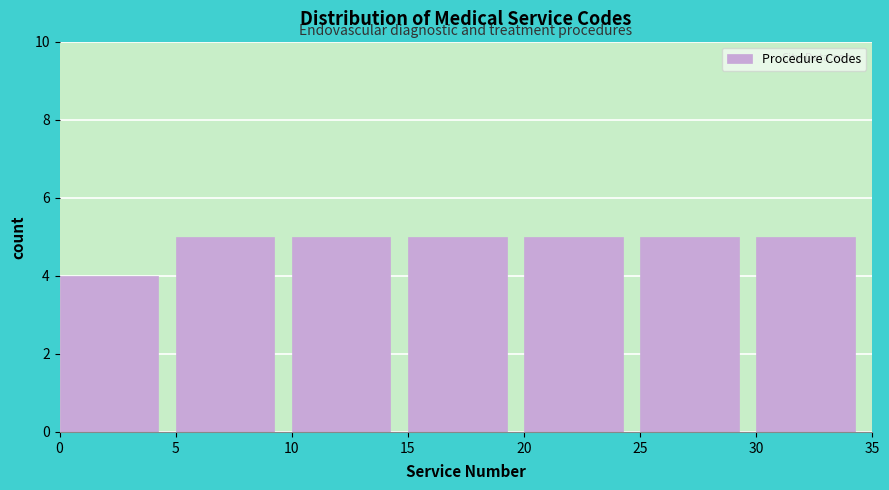

Reading left to right, list every bar in this chart as the range it spans on the x-axis followed by its height. The values are not printed on the chart, so give them approximately, as read against the axis.

0 to 5: 4
5 to 10: 5
10 to 15: 5
15 to 20: 5
20 to 25: 5
25 to 30: 5
30 to 35: 5